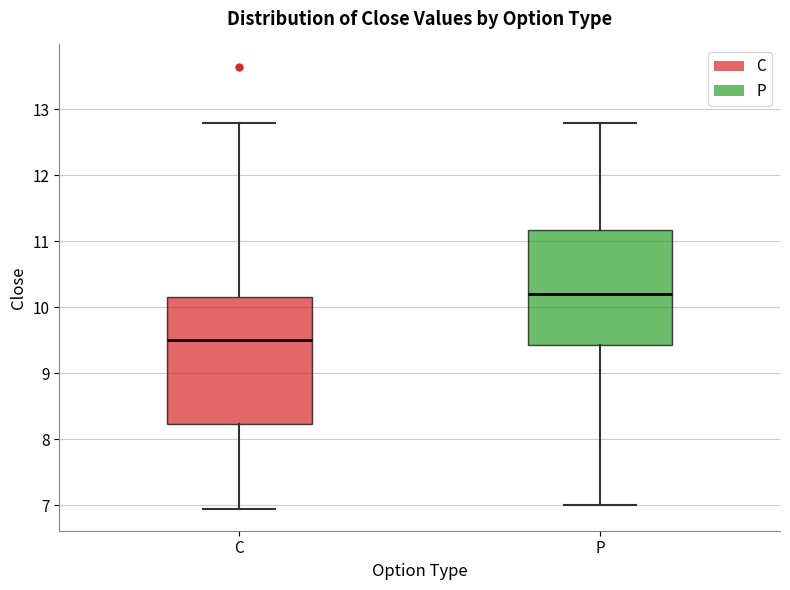

Reading left to right, read every box against the y-axis: the position of its median line, the range the box covers, and the ends of its whiskers. The values are not printed on the chart, so give them approximately, as read against the axis.

C: median 9.5, box 8.2 to 10.2, whiskers 7.0 to 12.8
P: median 10.2, box 9.4 to 11.2, whiskers 7.0 to 12.8